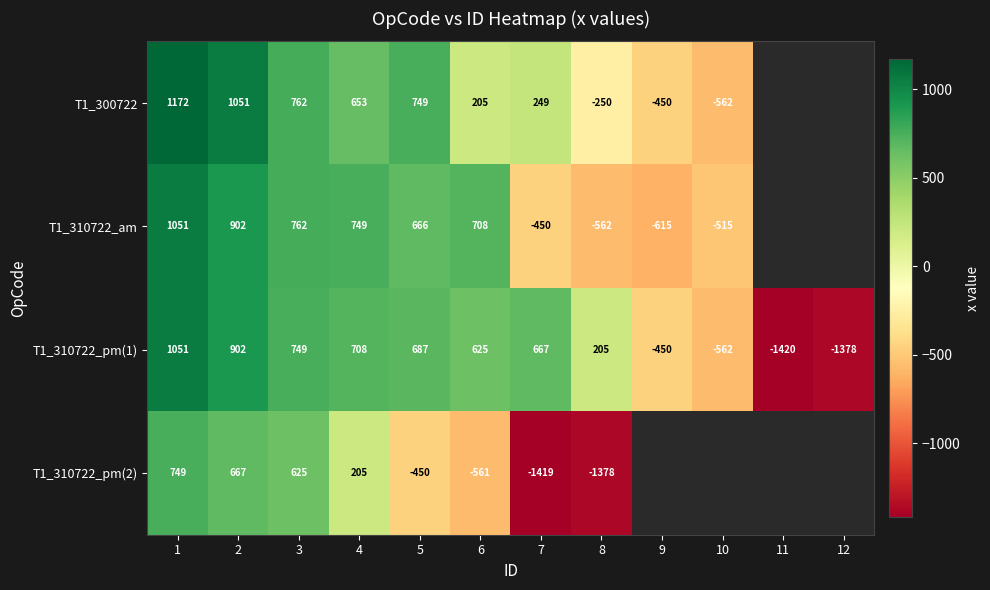

What is the difference between the maximum and minimum values in the T1_310722_pm(1) series?

2471